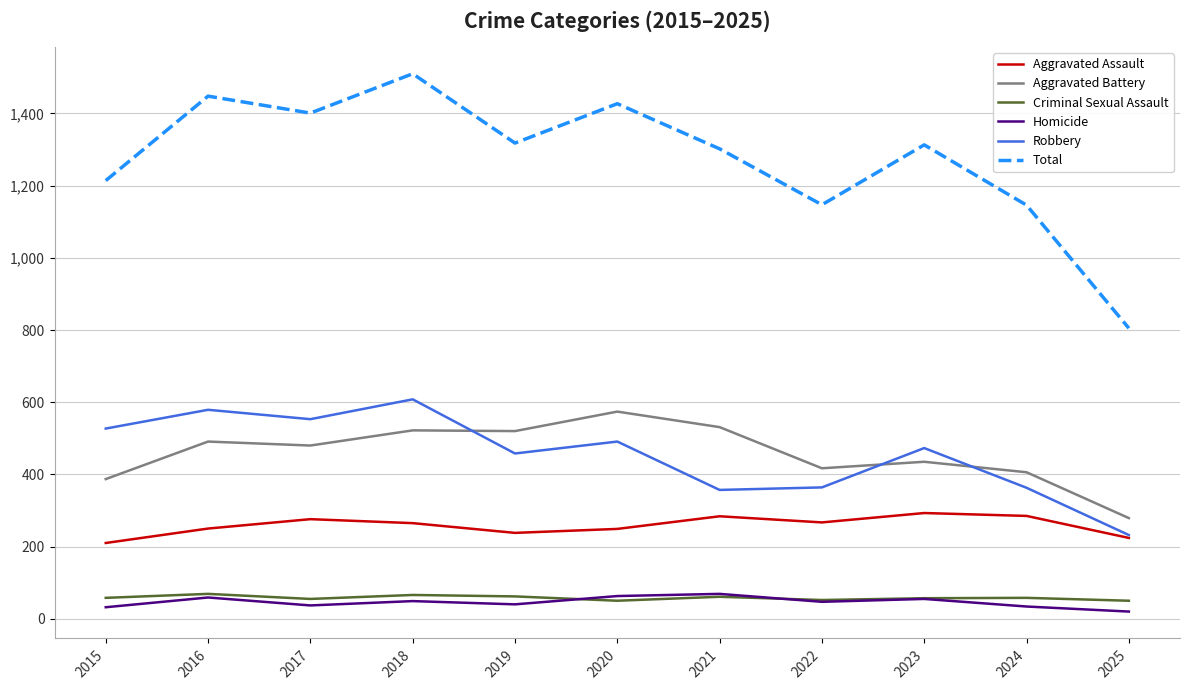

At how many categories does at least one series exceed 671?

11